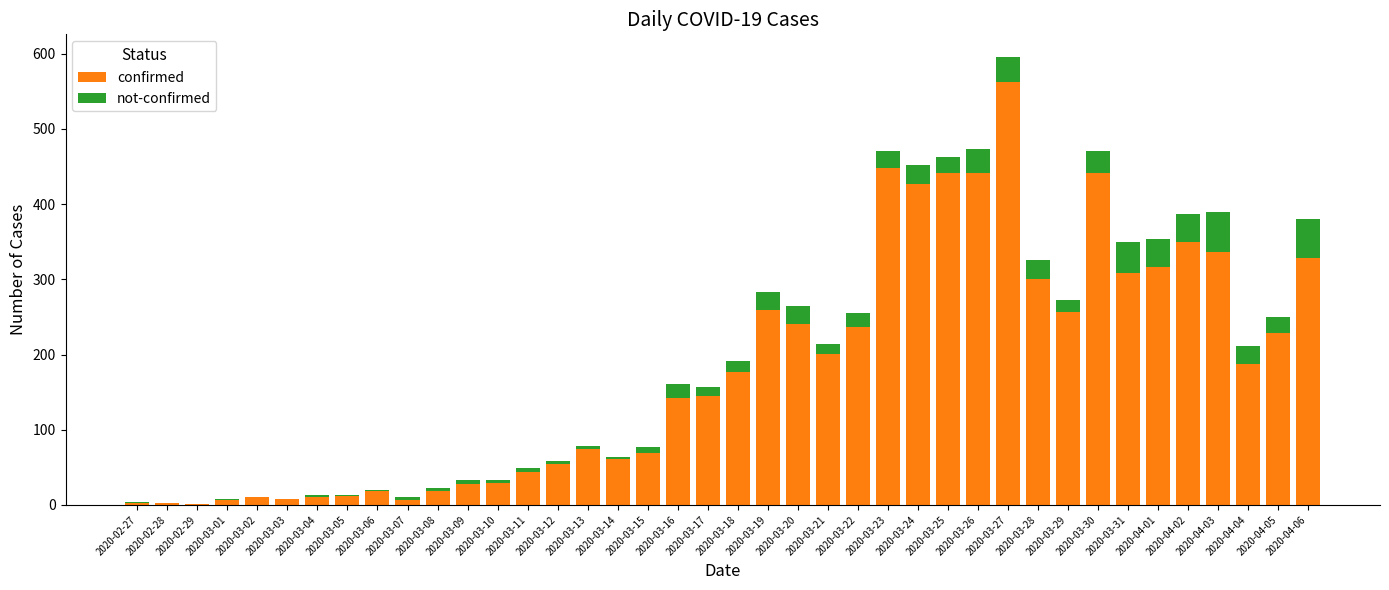

What is the sum of all confirmed values?

7233